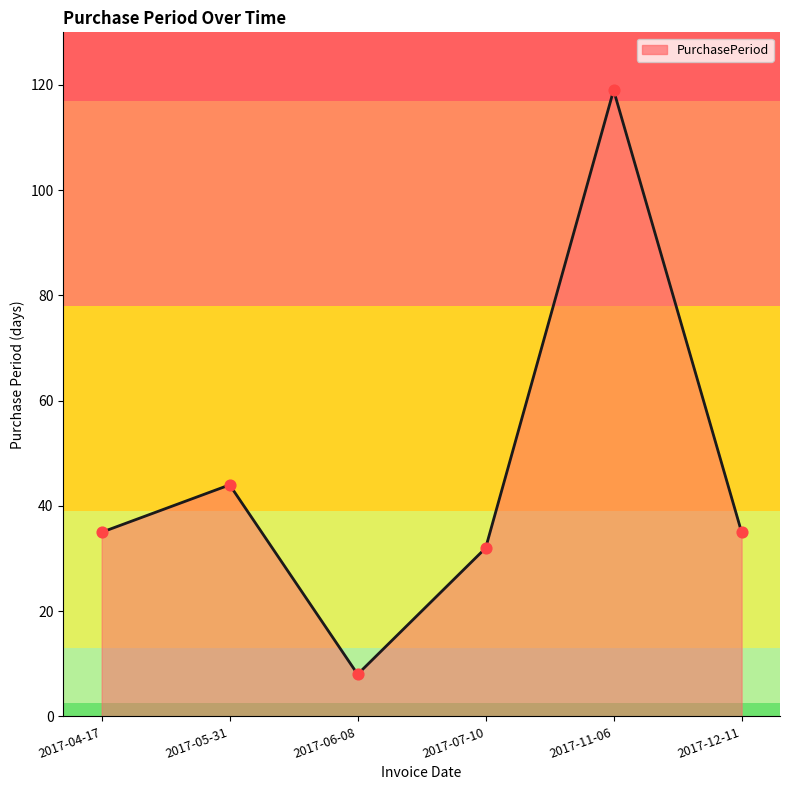

What is the change in value from 2017-06-08 to 2017-07-10?

+24